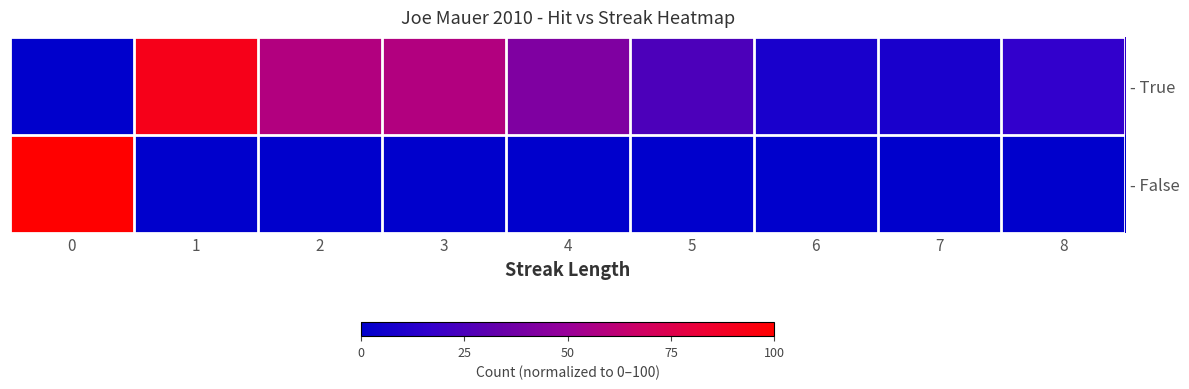

At 5, list the series in order from smallest to largest.

- False, - True